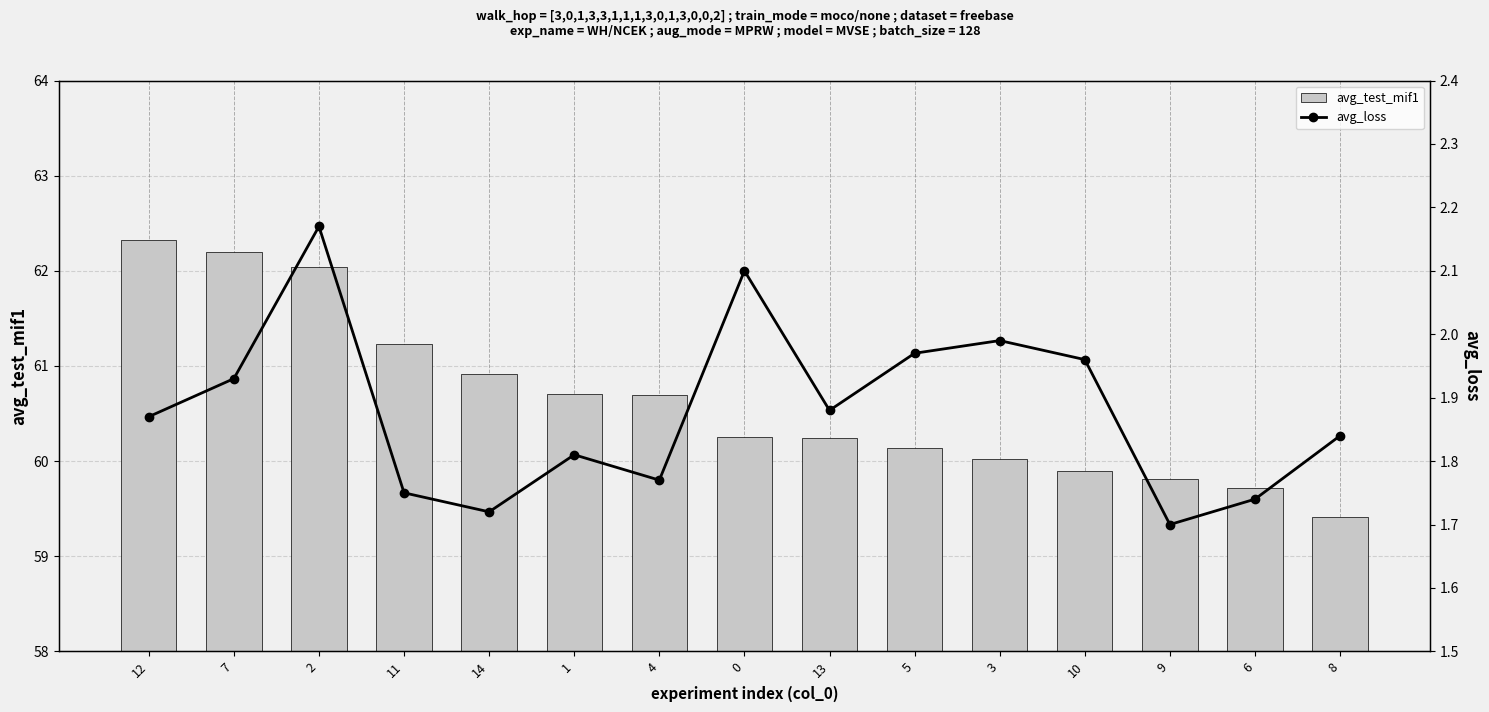

What is the sum of the avg_test_mif1 values at 7 and 10?

122.1